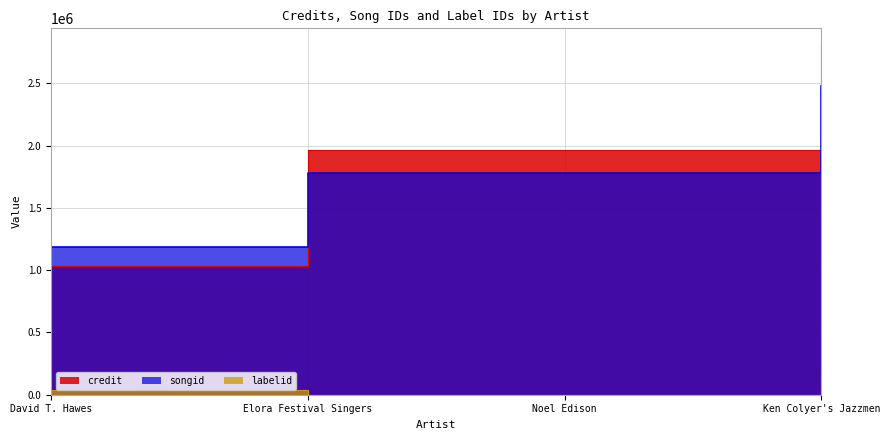

Reading left to right, what are all the values shown in this chart?

credit: 1030576	1969094	1969094	2802463
songid: 1183413	1781537	1781537	2478854
labelid: 37022	198	198	156730